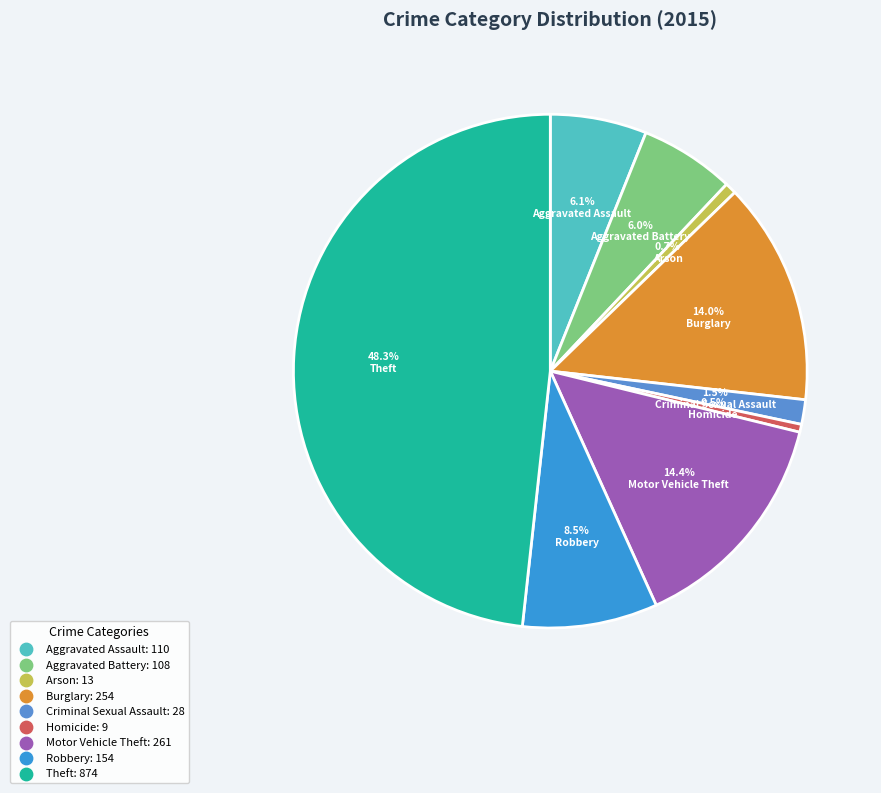

Does Theft represent more than half of the total?

No